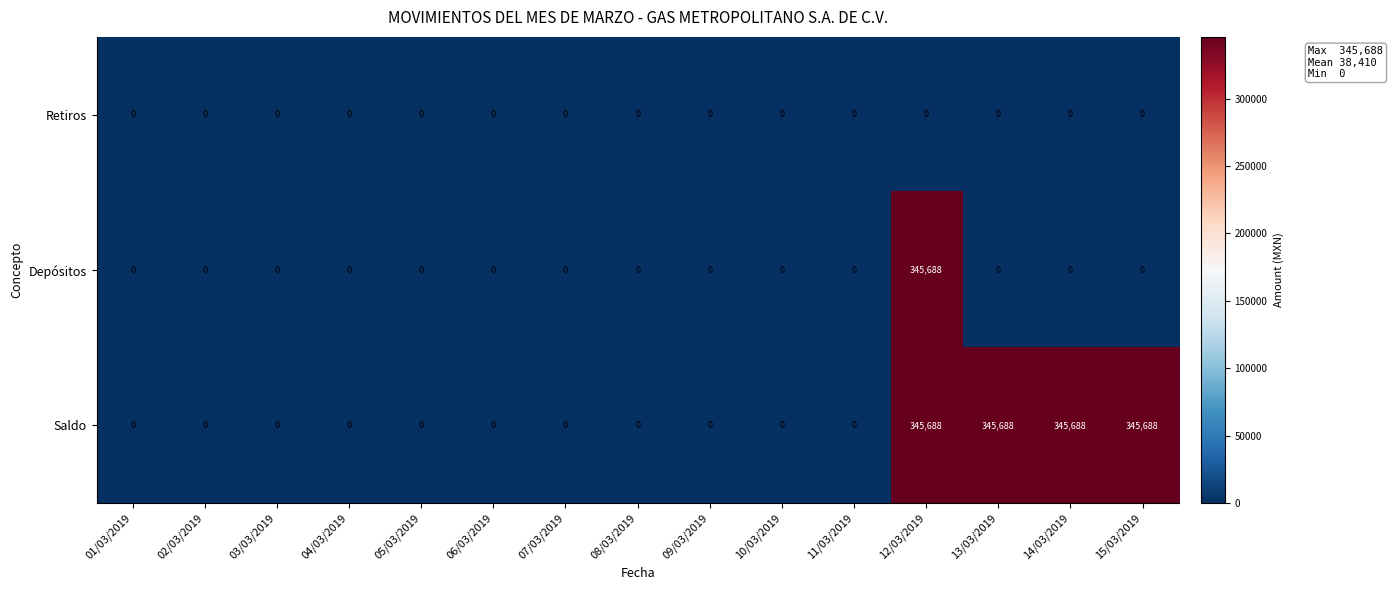

Which series has the largest total across all categories?

Saldo